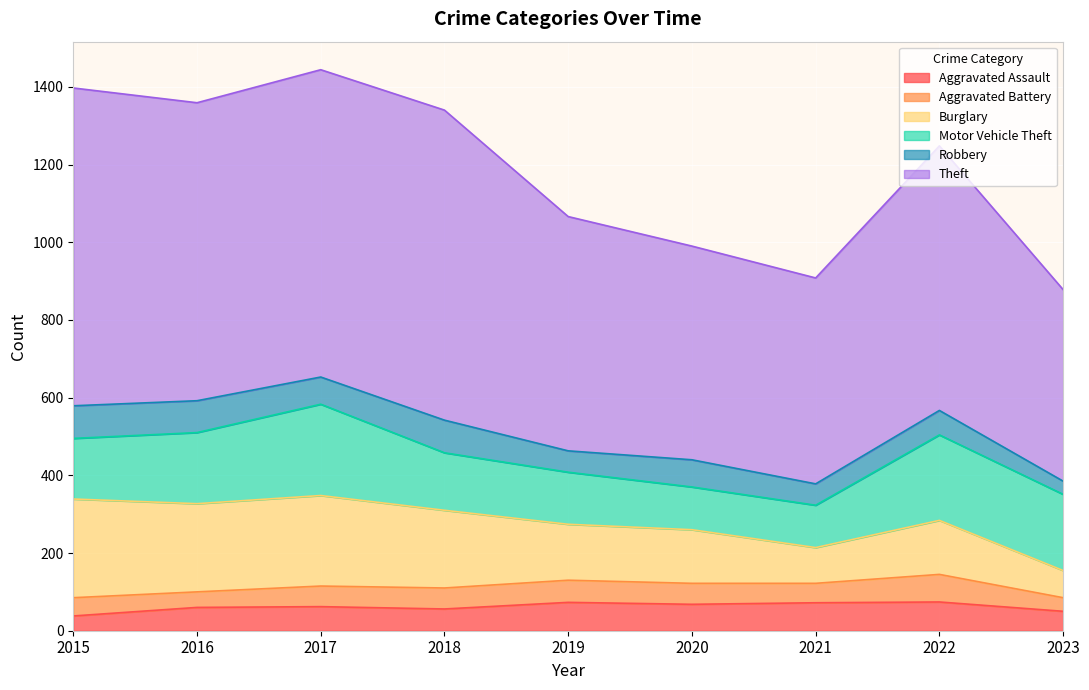

What value does the Motor Vehicle Theft series have at 2015?

156